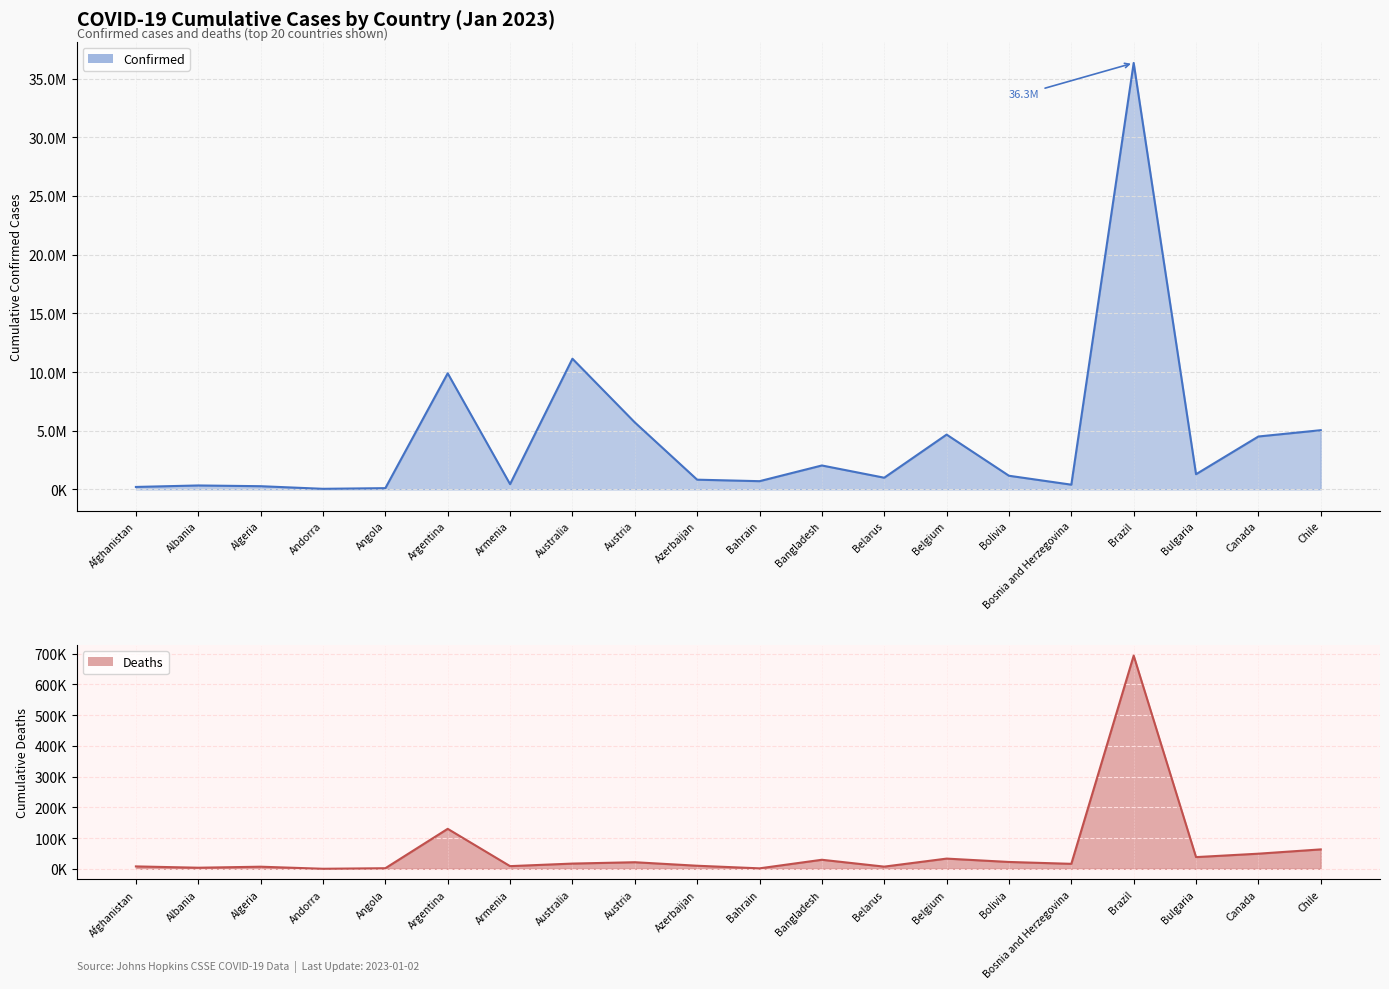

What is the highest value of the Deaths series?

693853